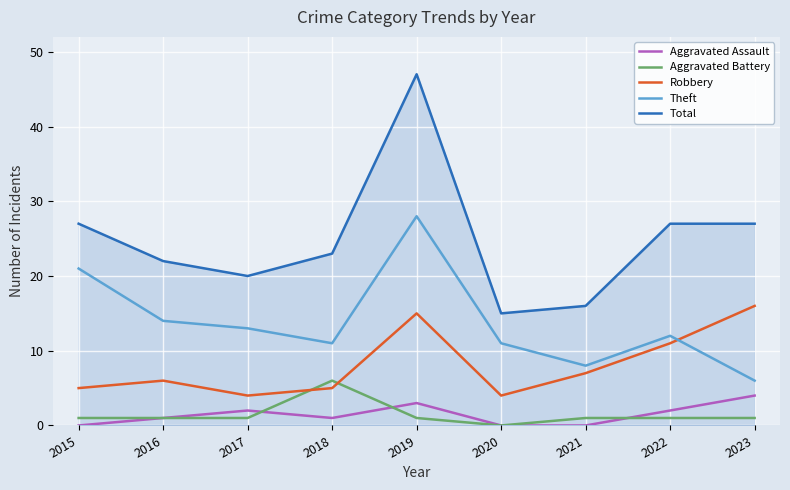

Is it true that Aggravated Assault equals 2 at 2020?

False